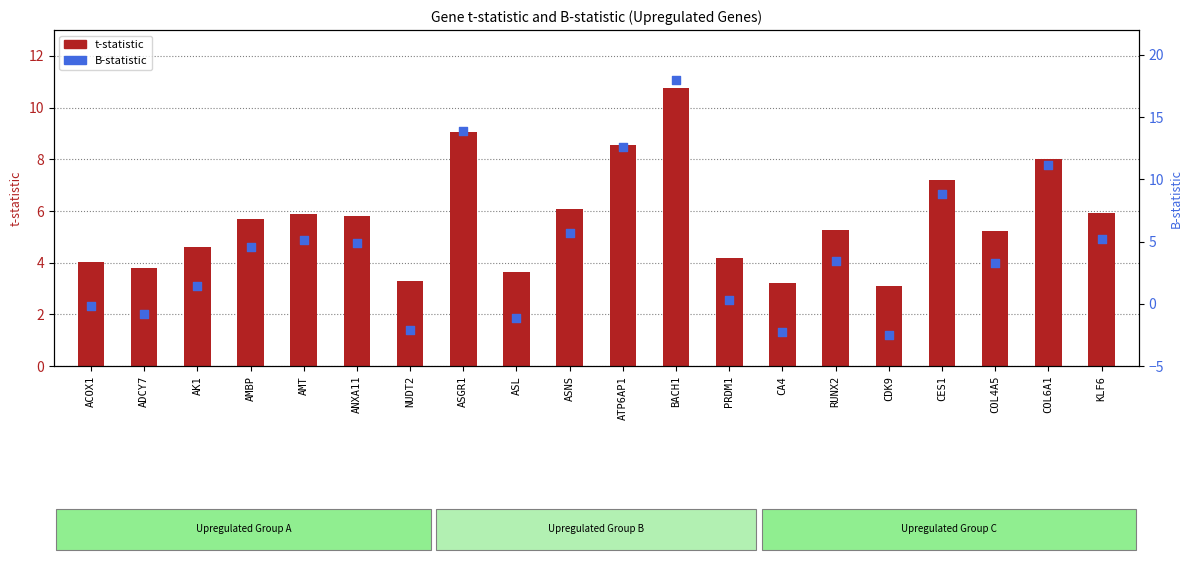

What is the total value across all series at CES1?

16.0